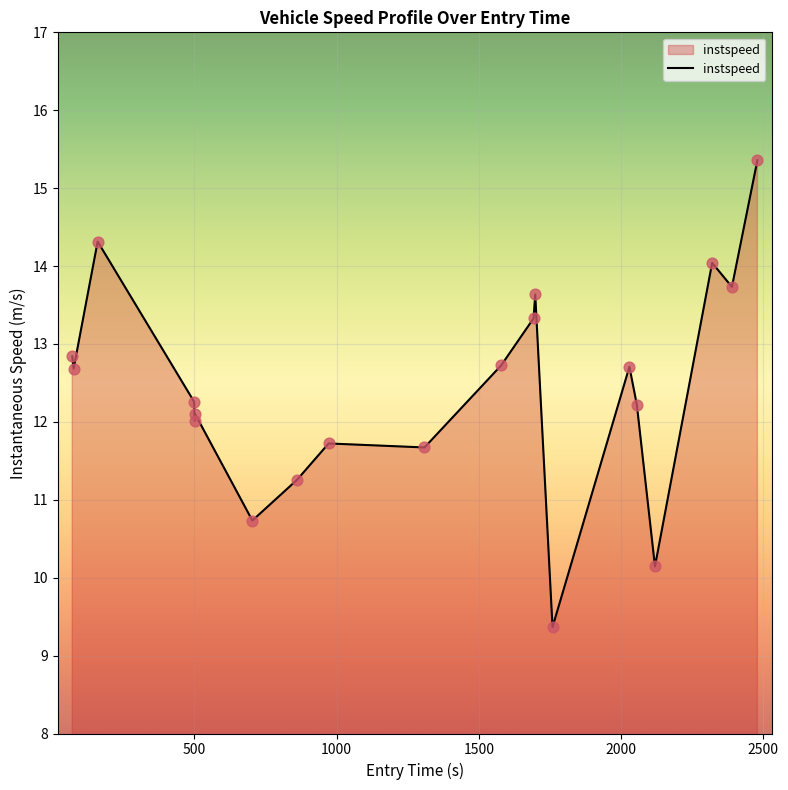

What is the difference between the maximum and minimum values?

6.0